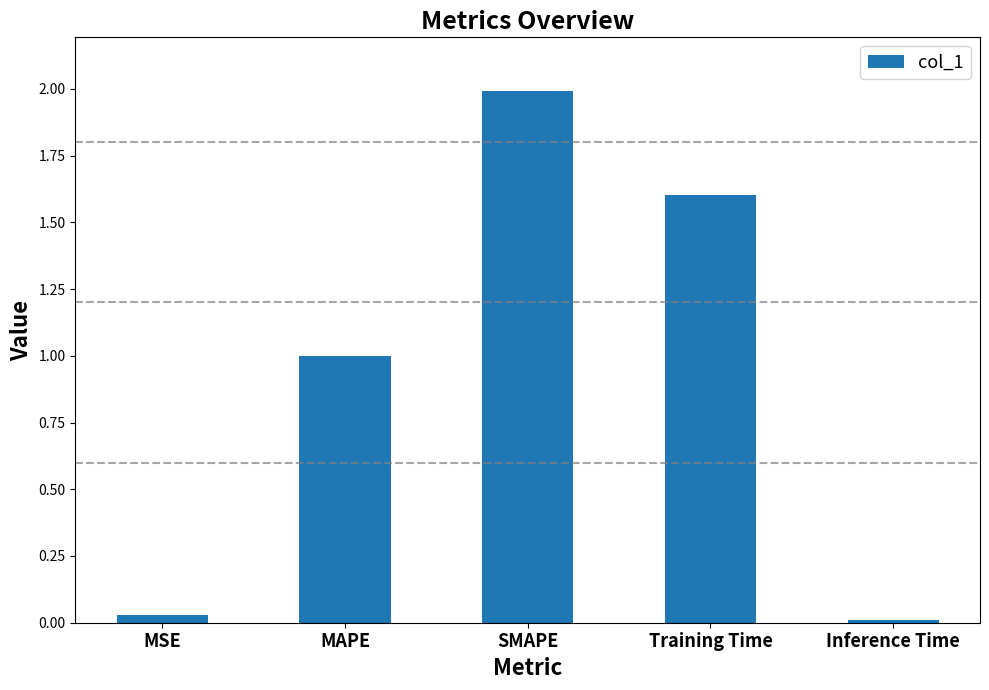

The value at Training Time is 1.6. True or false?

True